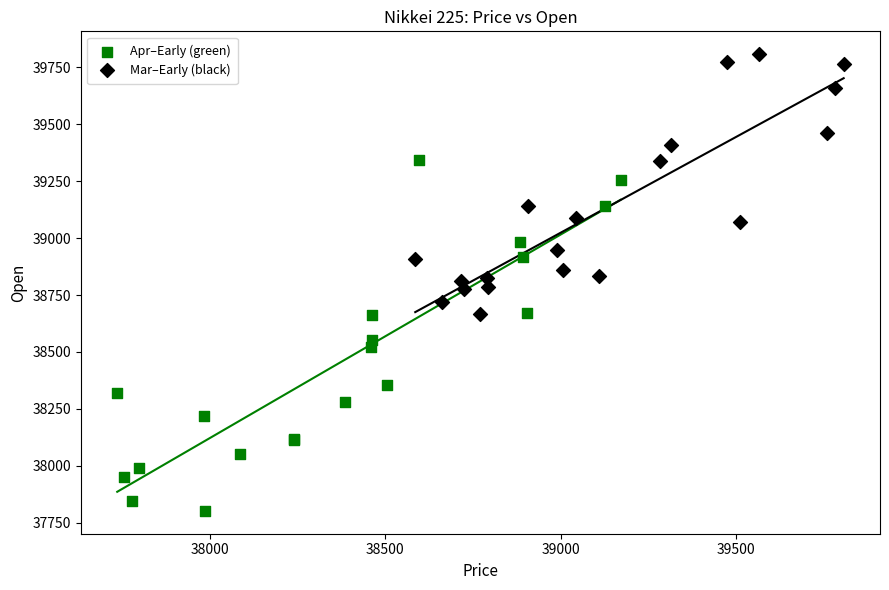

Which series has the largest Y range (max minus min)?

Apr–Early (green)